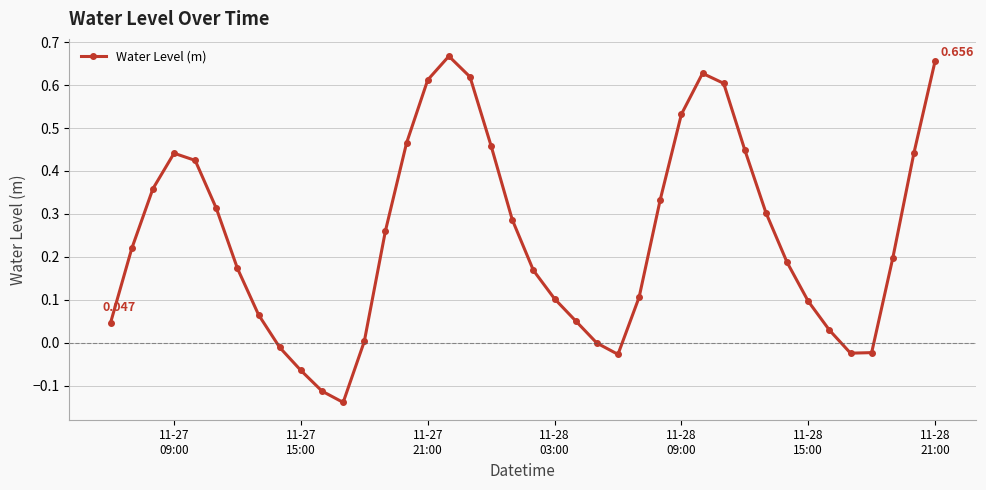

True or false: the data has more than 0 interior local peaks.

True